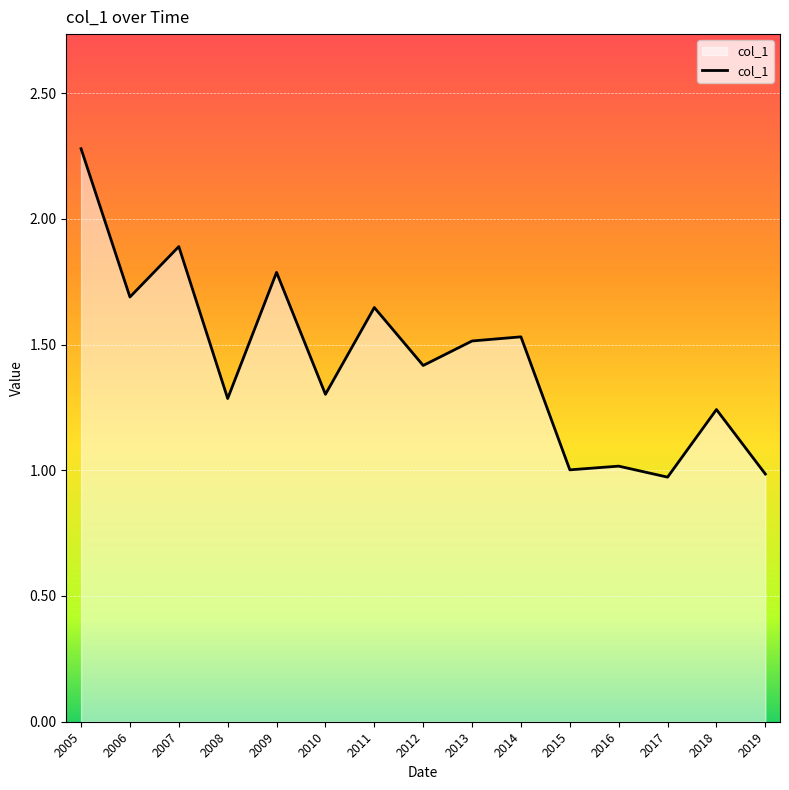

Is it true that the value at 2012 is 0.3?

False